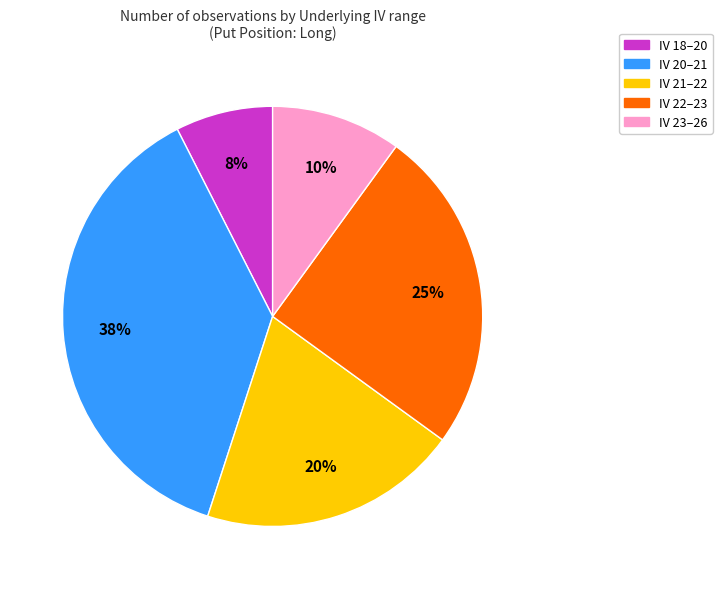

How many slices are in this pie chart?

5